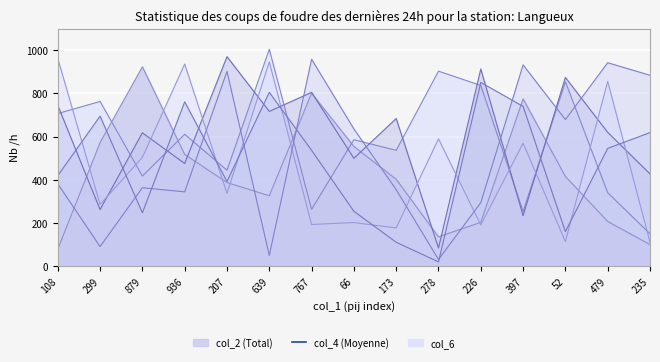

Is it true that col_7 equals 292 at 52?

False